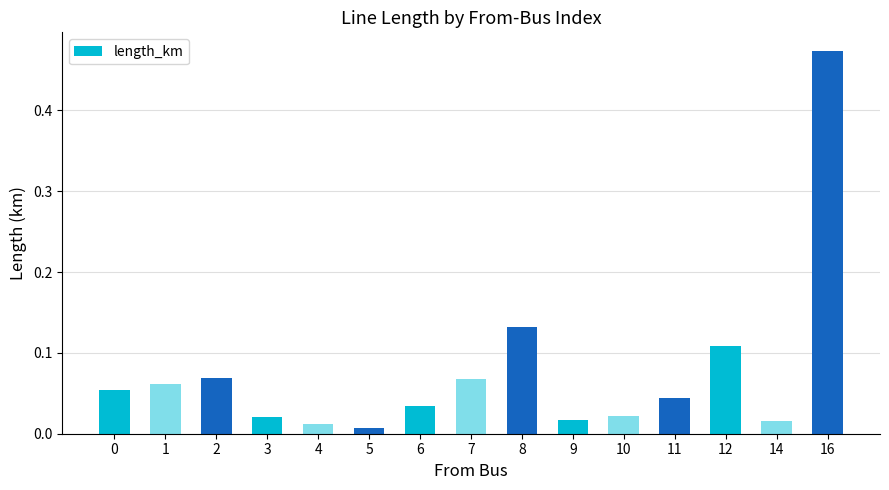

Which has a higher value, 7 or 1?

7